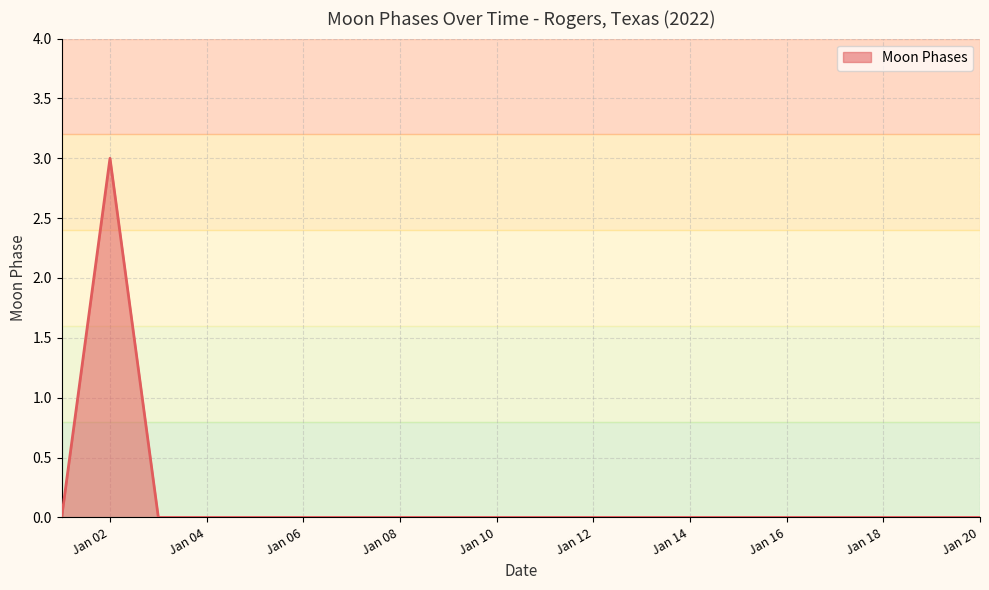

What is the difference between the maximum and minimum values?

3